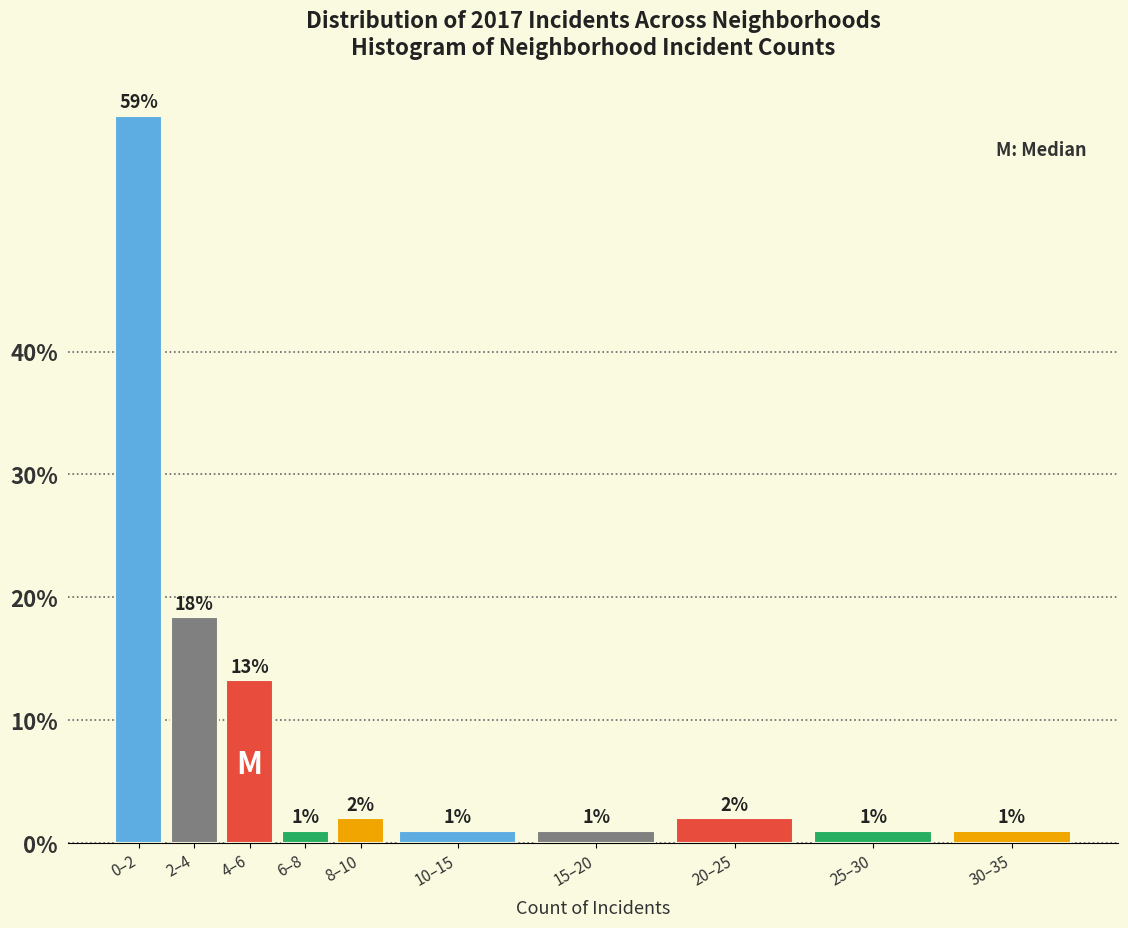

What is the smallest value displayed?

1.0